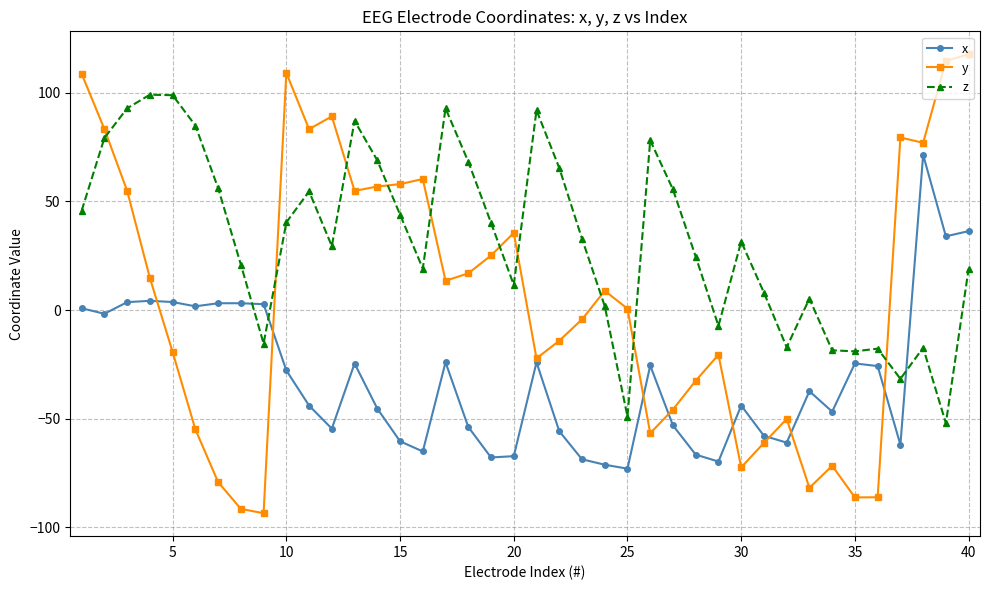

Which series has the largest total across all categories?

z